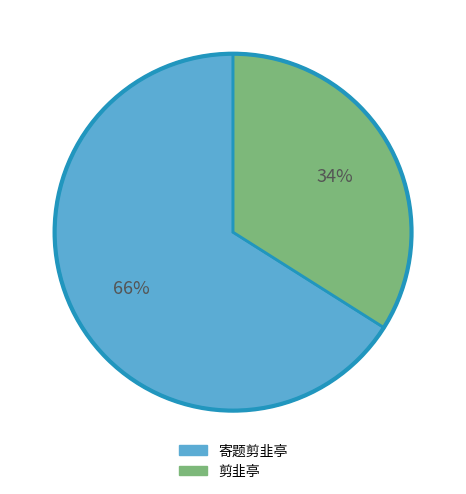

Which slice represents more than half of the pie?

寄题剪韭亭